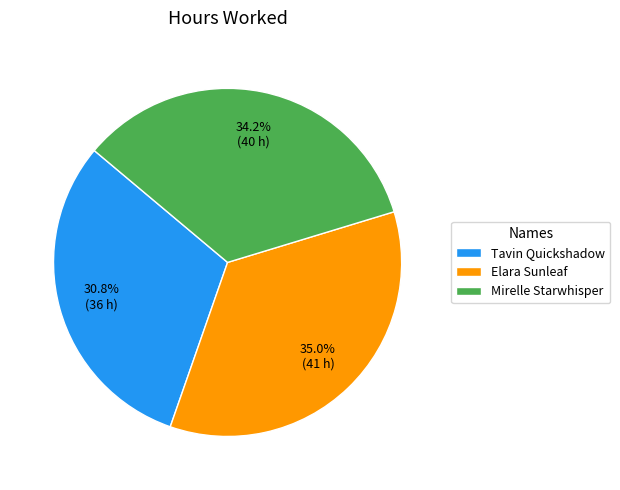

Is it true that Mirelle Starwhisper is 34% of the pie?

True